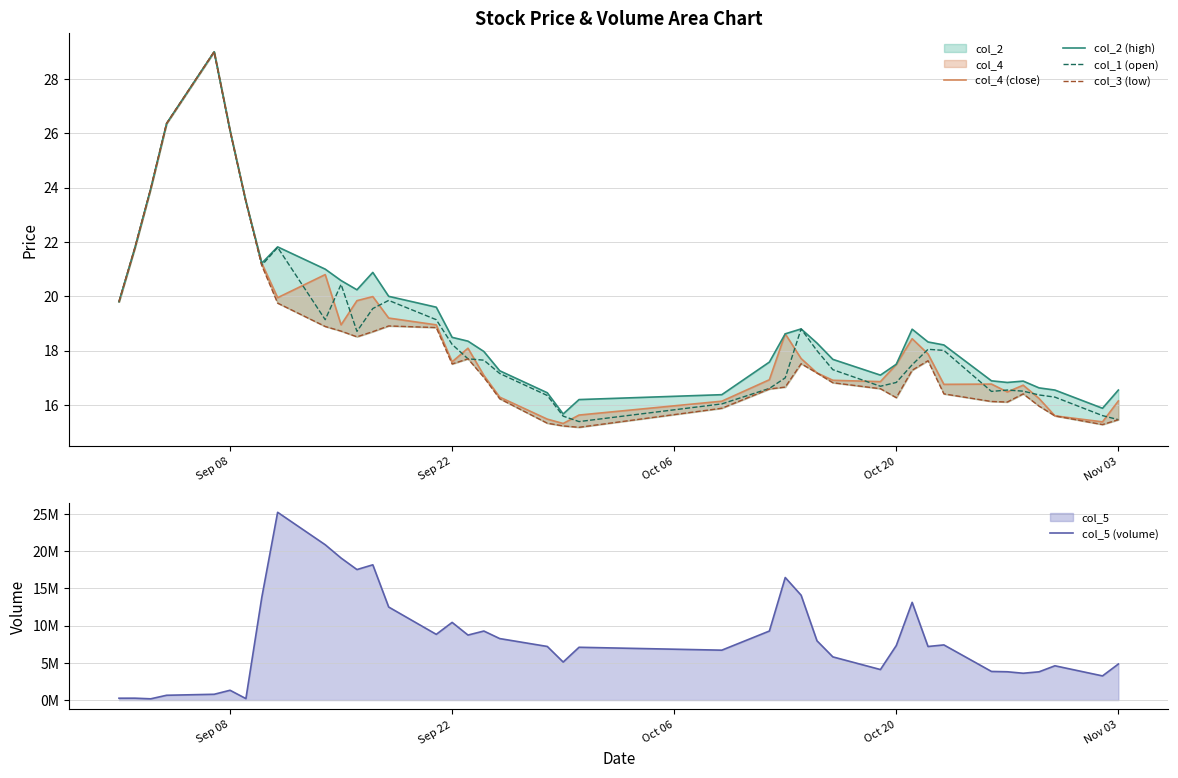

What is the smallest value displayed?

15.2